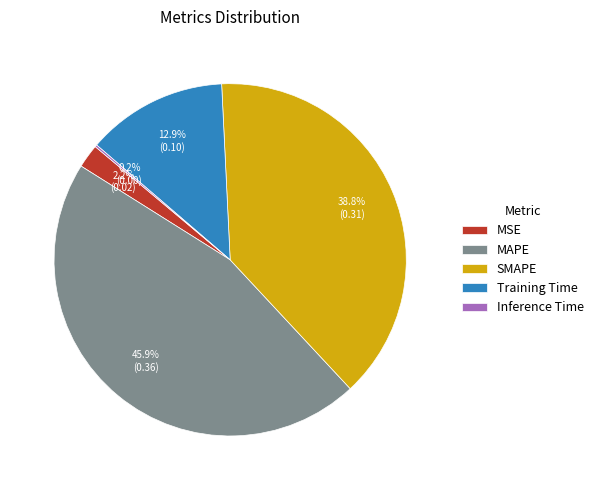

Is it true that MAPE is 46% of the pie?

True